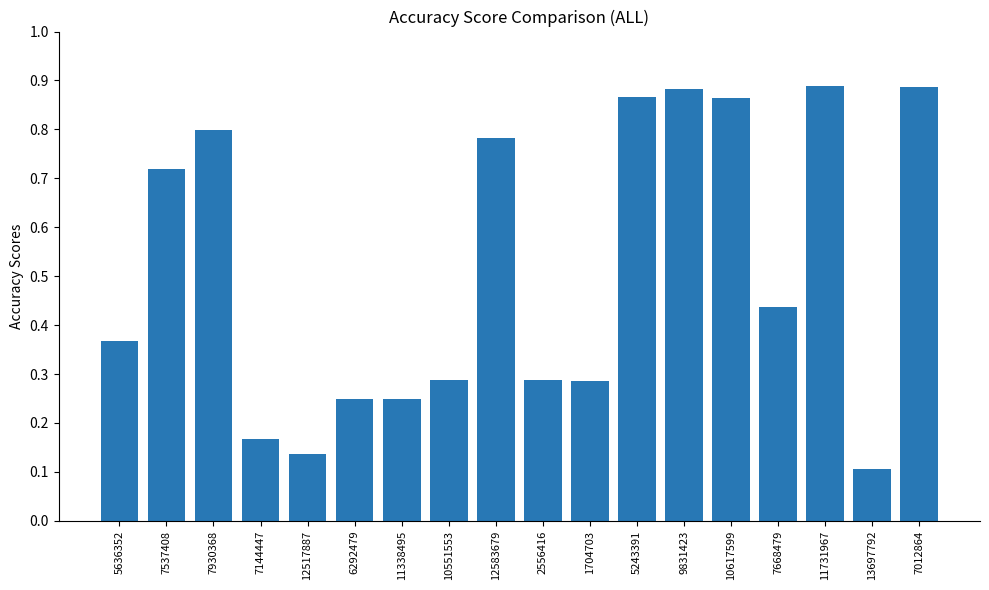

Which label corresponds to the smallest value in the chart?

13697792